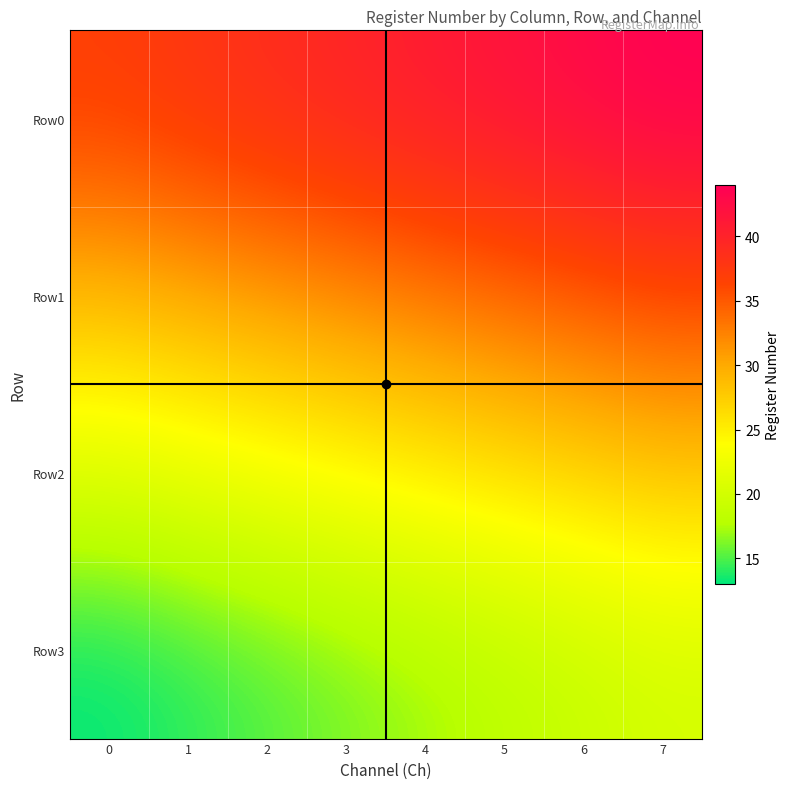

What is the spread (max minus min) of values at 1?

24